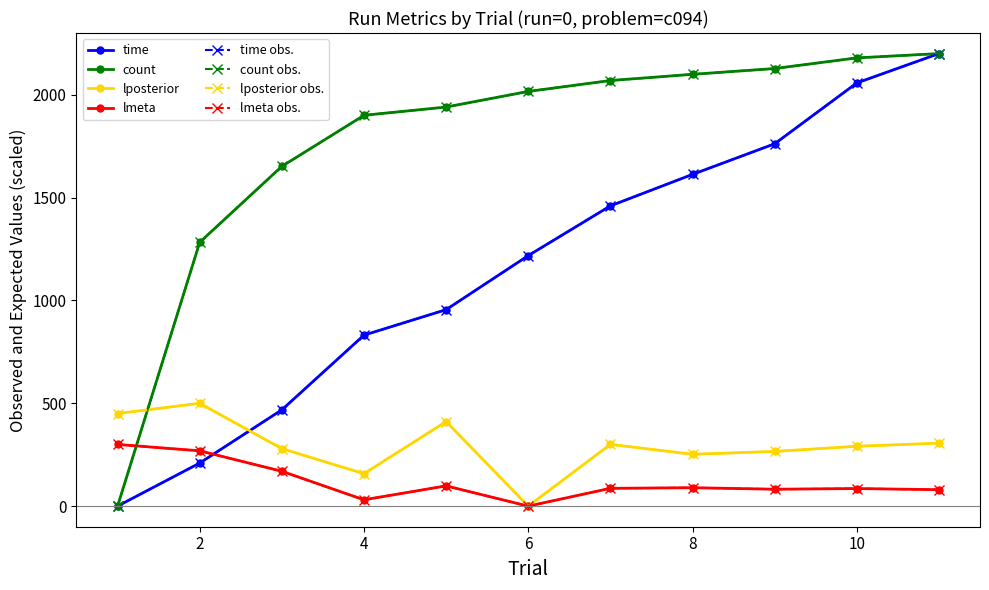

Reading right to left, transcribe all the data shown in this chart.

time: 11=2200.0	10=2057.3	9=1761.5	8=1612.7	7=1459.7	6=1217.9	5=955.2	4=831.2	3=468.2	2=209.5	1=0.0
count: 11=2200.0	10=2179.1	9=2127.3	8=2099.3	7=2069.0	6=2016.1	5=1940.2	4=1900.0	3=1651.8	2=1282.5	1=0.0
lposterior: 11=306.5	10=291.1	9=266.1	8=252.0	7=300.4	6=0.0	5=411.1	4=157.7	3=279.6	2=500.0	1=450.2
lmeta: 11=80.1	10=85.5	9=82.3	8=89.6	7=86.7	6=0.0	5=98.5	4=30.8	3=169.5	2=268.9	1=300.0